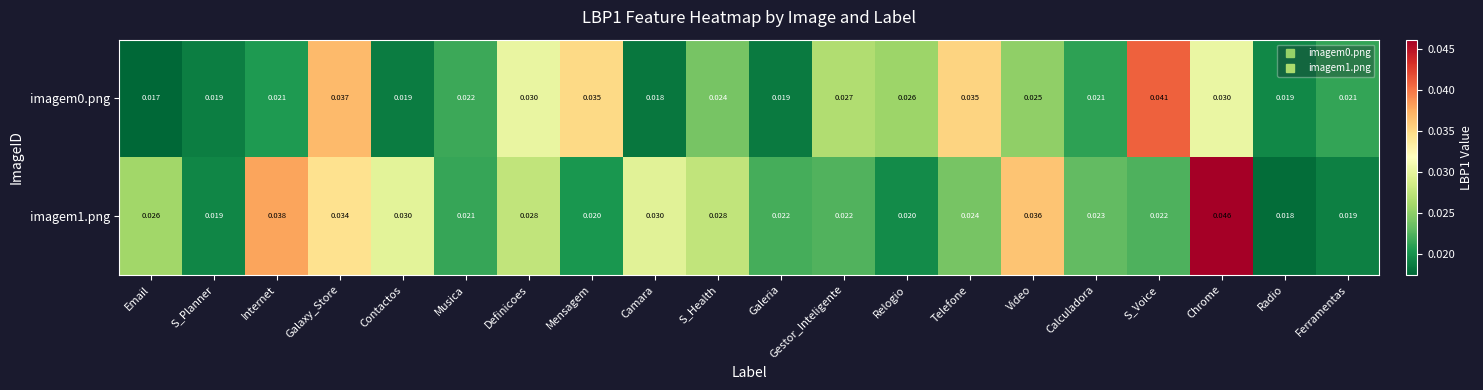

Which label corresponds to the largest value in the chart?

Chrome